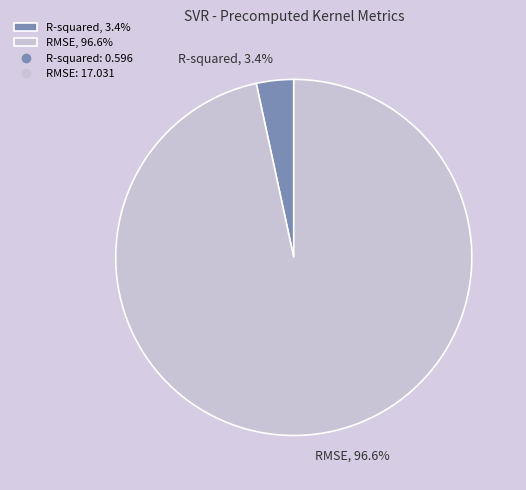

Which slice is the largest?

RMSE